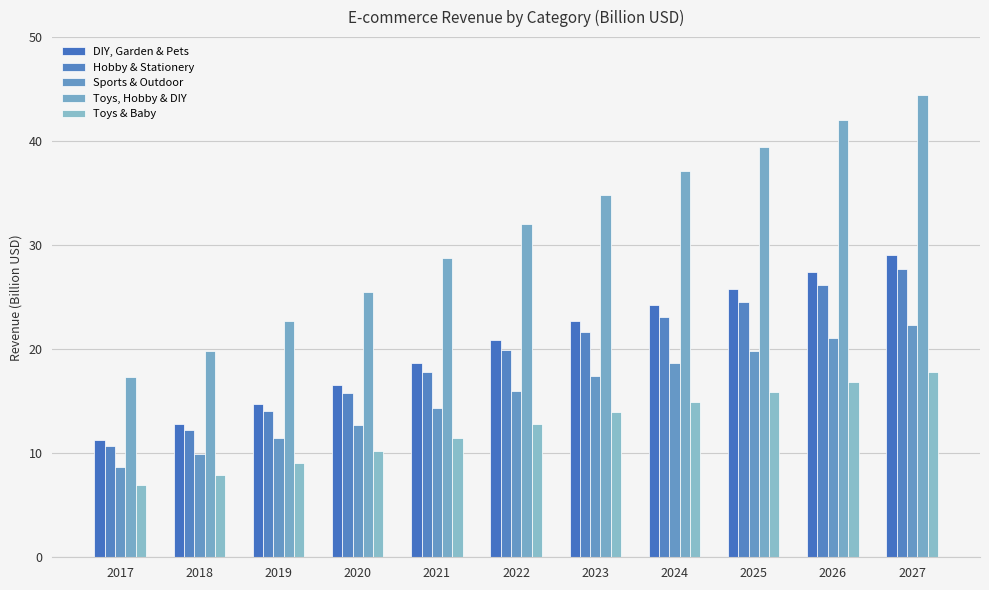

At which category does the chart reach its peak across all series?

2027